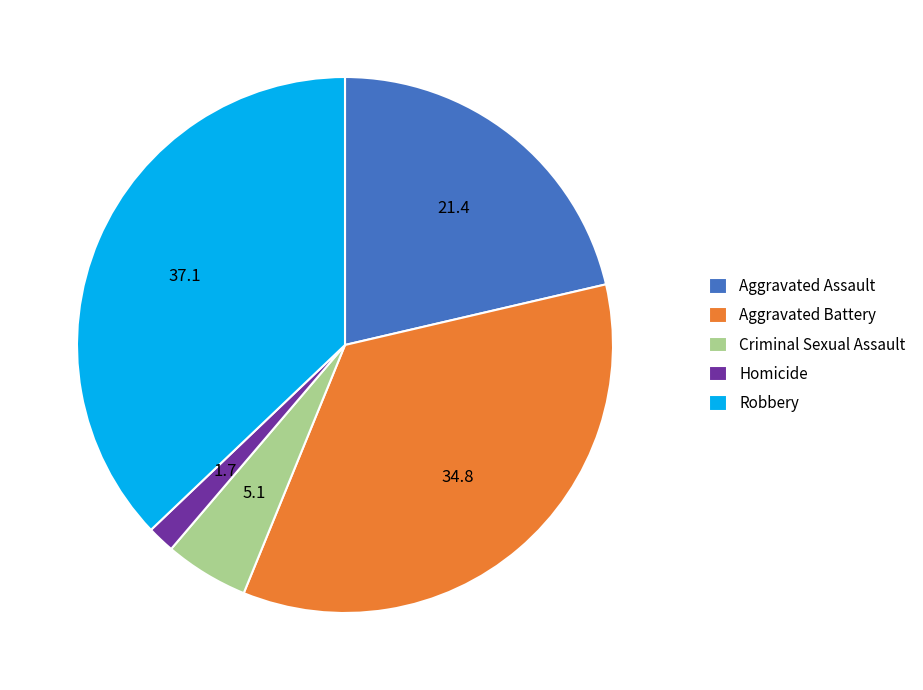

What is the largest slice in the pie chart?

Robbery